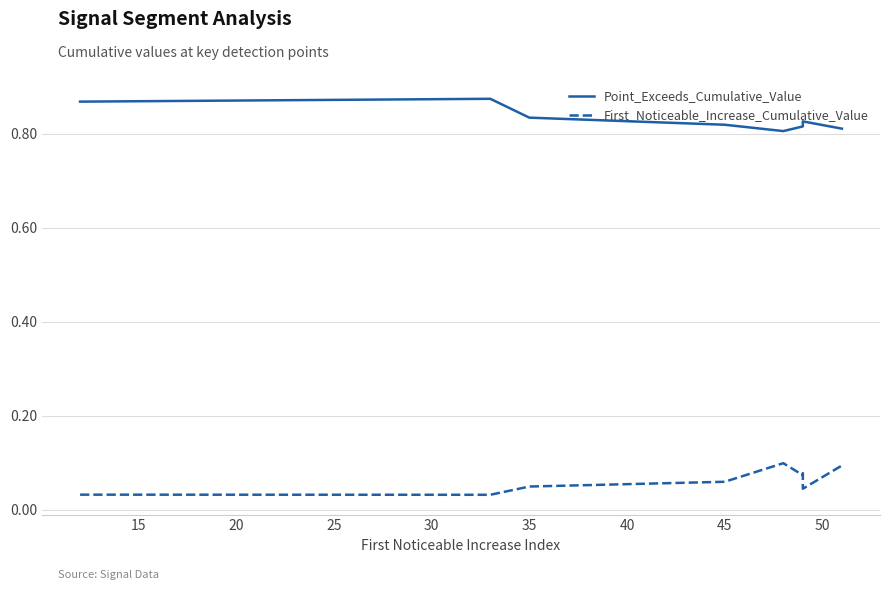

Between 35 and 50, which series saw the biggest shift?

First_Noticeable_Increase_Cumulative_Value